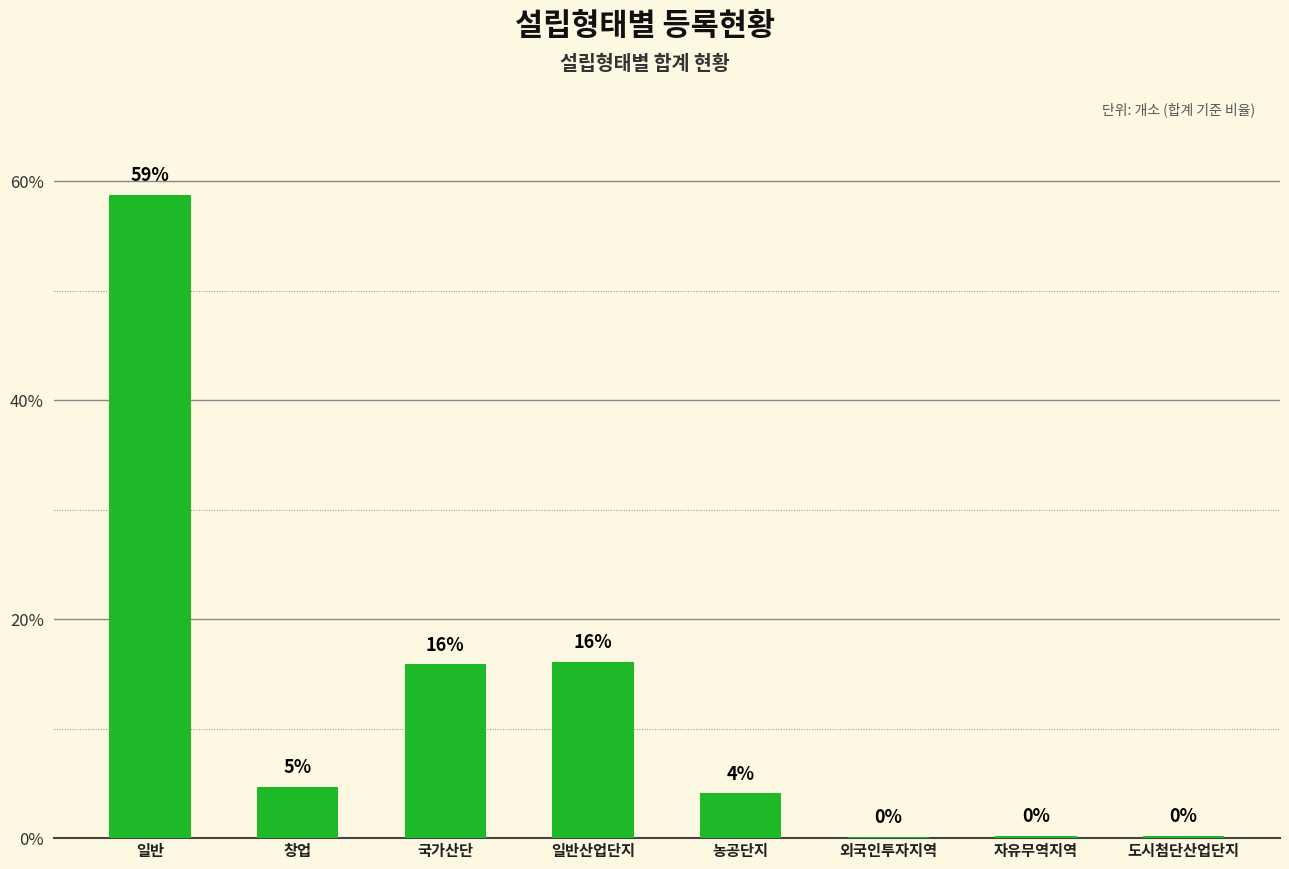

What is the label of the 2nd bar from the left?

창업